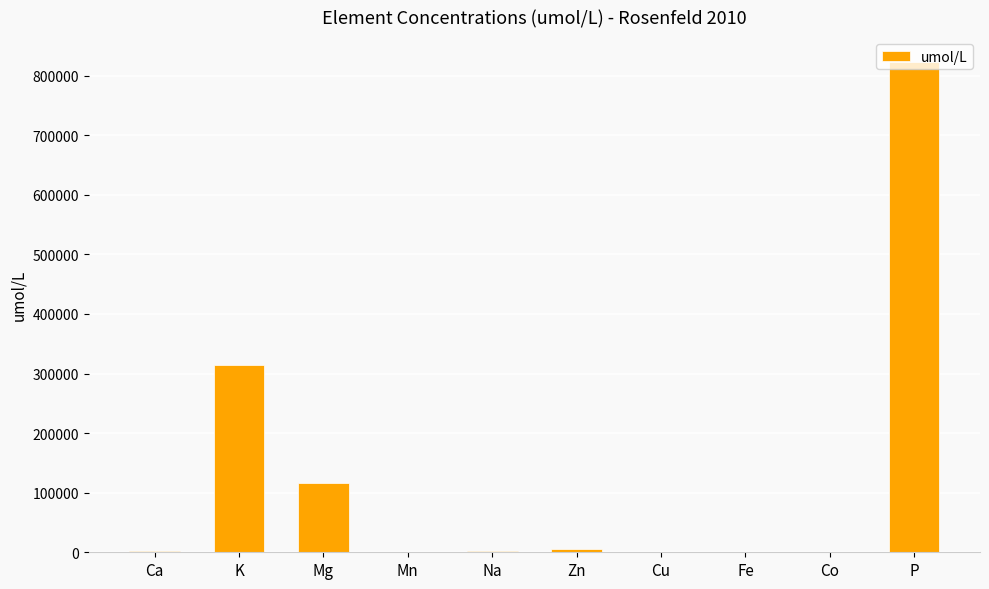

What is the sum of all values?

1265302.8